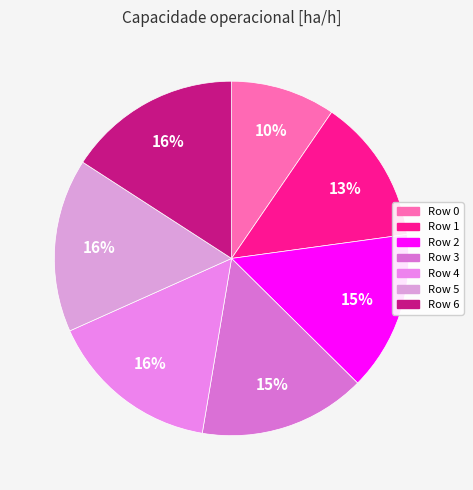

The Row 6 slice represents 21% of the pie. True or false?

False